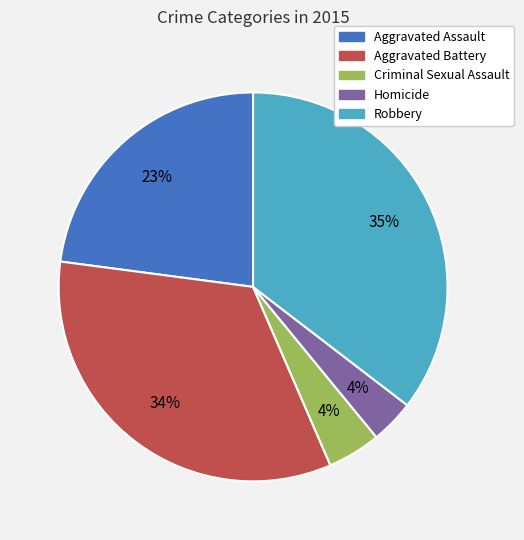

How many slices are in this pie chart?

5